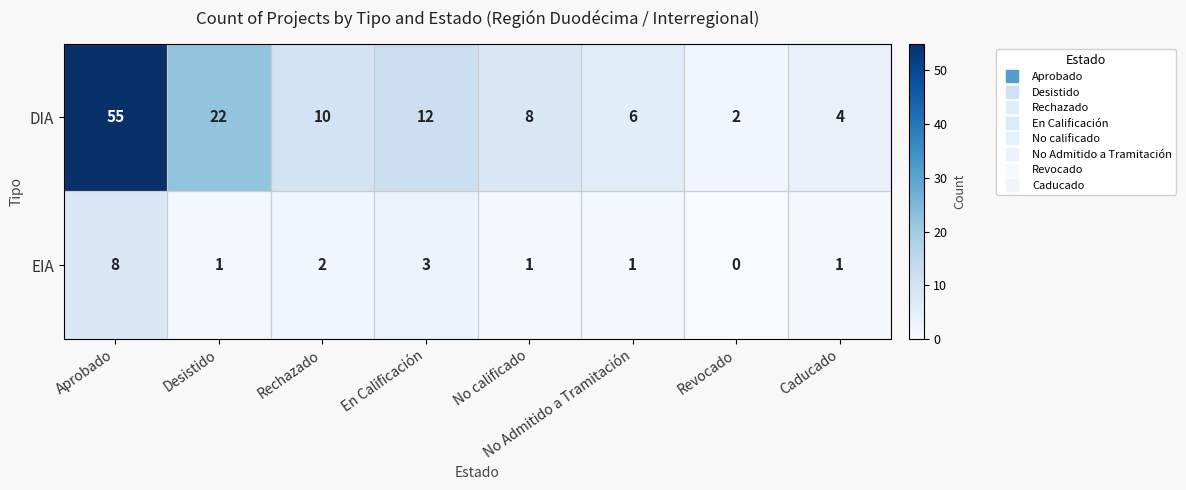

What is the difference between the DIA values at Aprobado and Desistido?

33